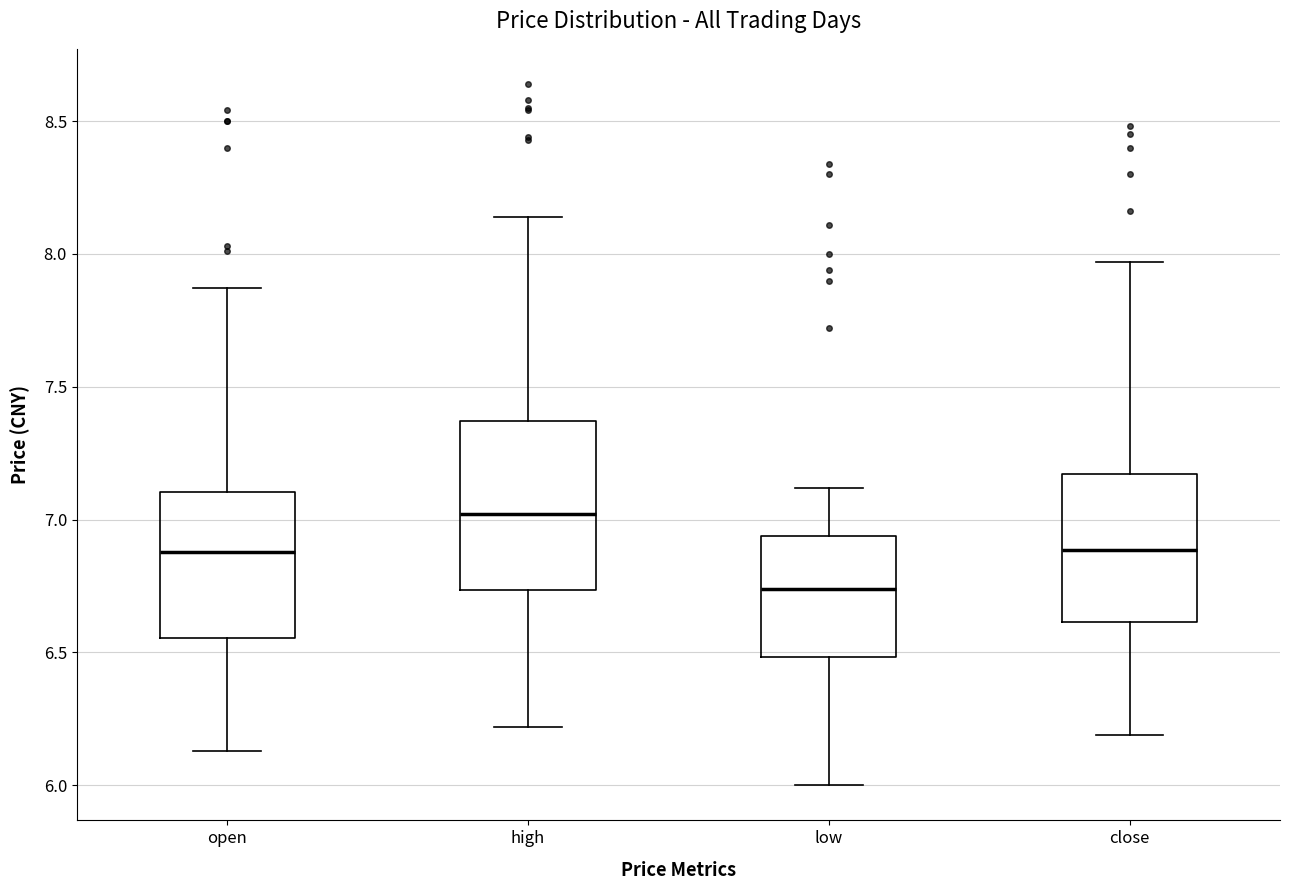

Reading left to right, read every box against the y-axis: the position of its median line, the range the box covers, and the ends of its whiskers. The values are not printed on the chart, so give them approximately, as read against the axis.

open: median 6.90, box 6.55 to 7.10, whiskers 6.15 to 7.85
high: median 7.00, box 6.75 to 7.35, whiskers 6.20 to 8.15
low: median 6.75, box 6.50 to 6.95, whiskers 6.00 to 7.10
close: median 6.90, box 6.60 to 7.15, whiskers 6.20 to 7.95